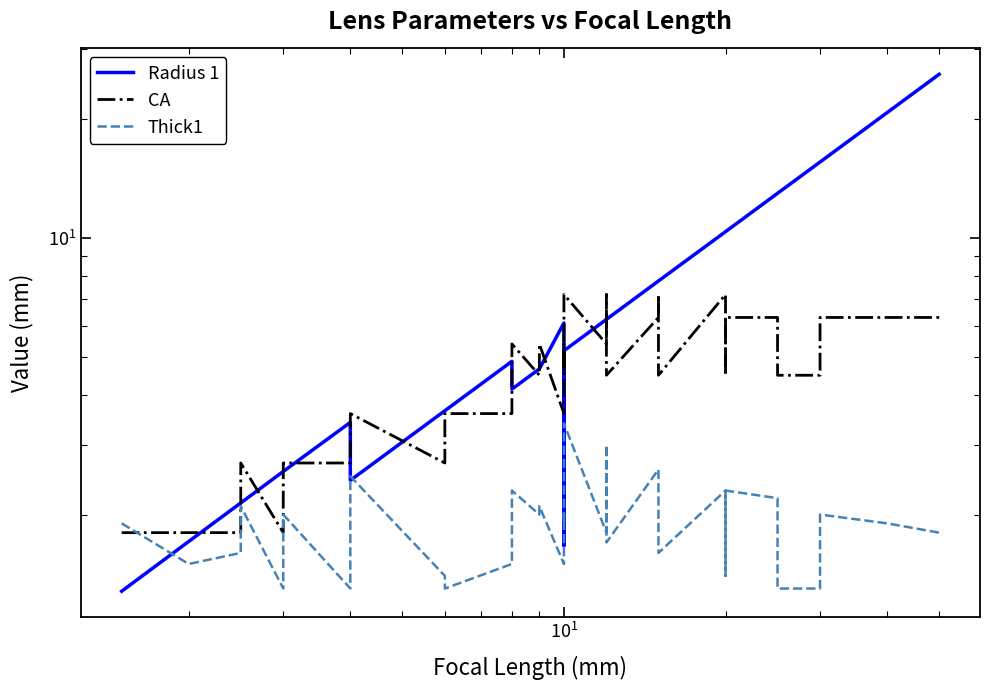

What is the value of the Thick1 point at the 39th from the left?

1.9